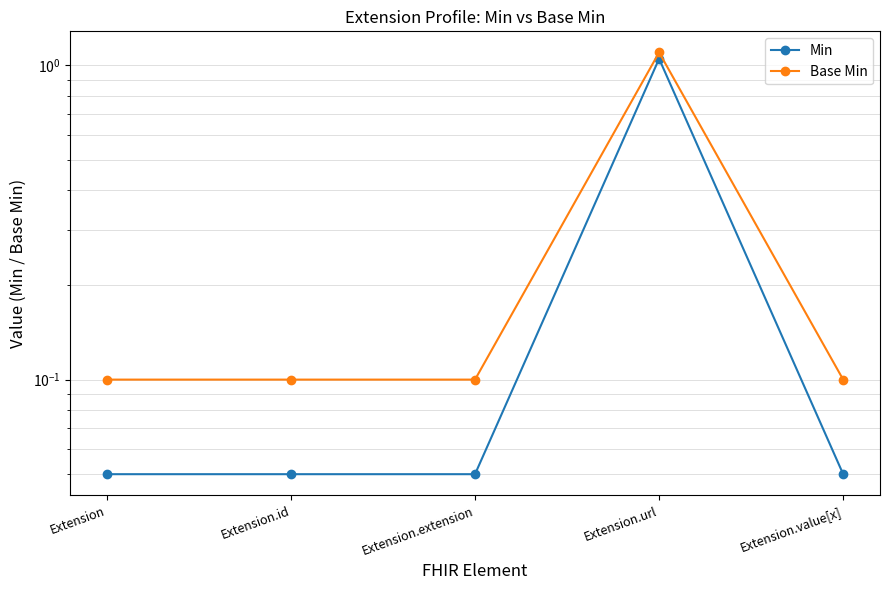

Which has a higher value, Extension.value[x] or Extension.id?

Extension.value[x]